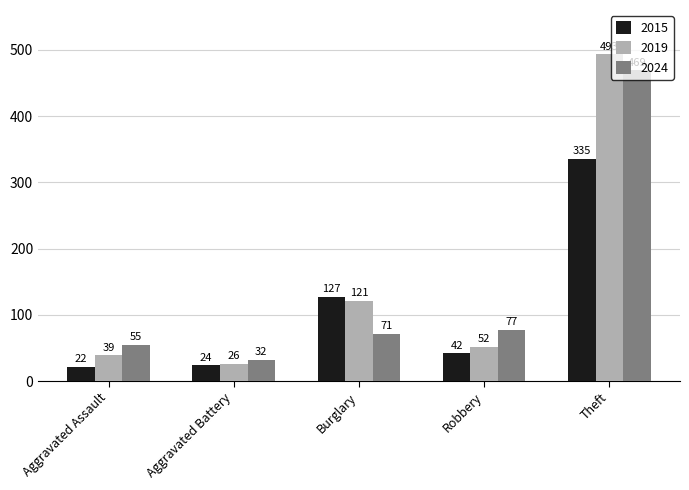

How many series are shown in this chart?

3